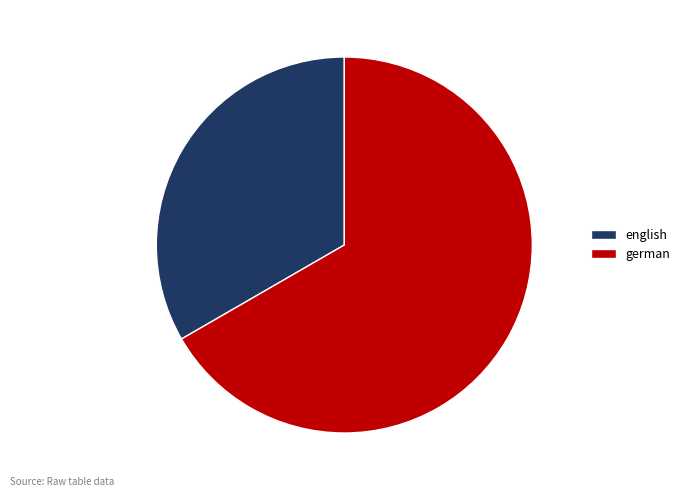

Rank the categories by value from lowest to highest.

english, german